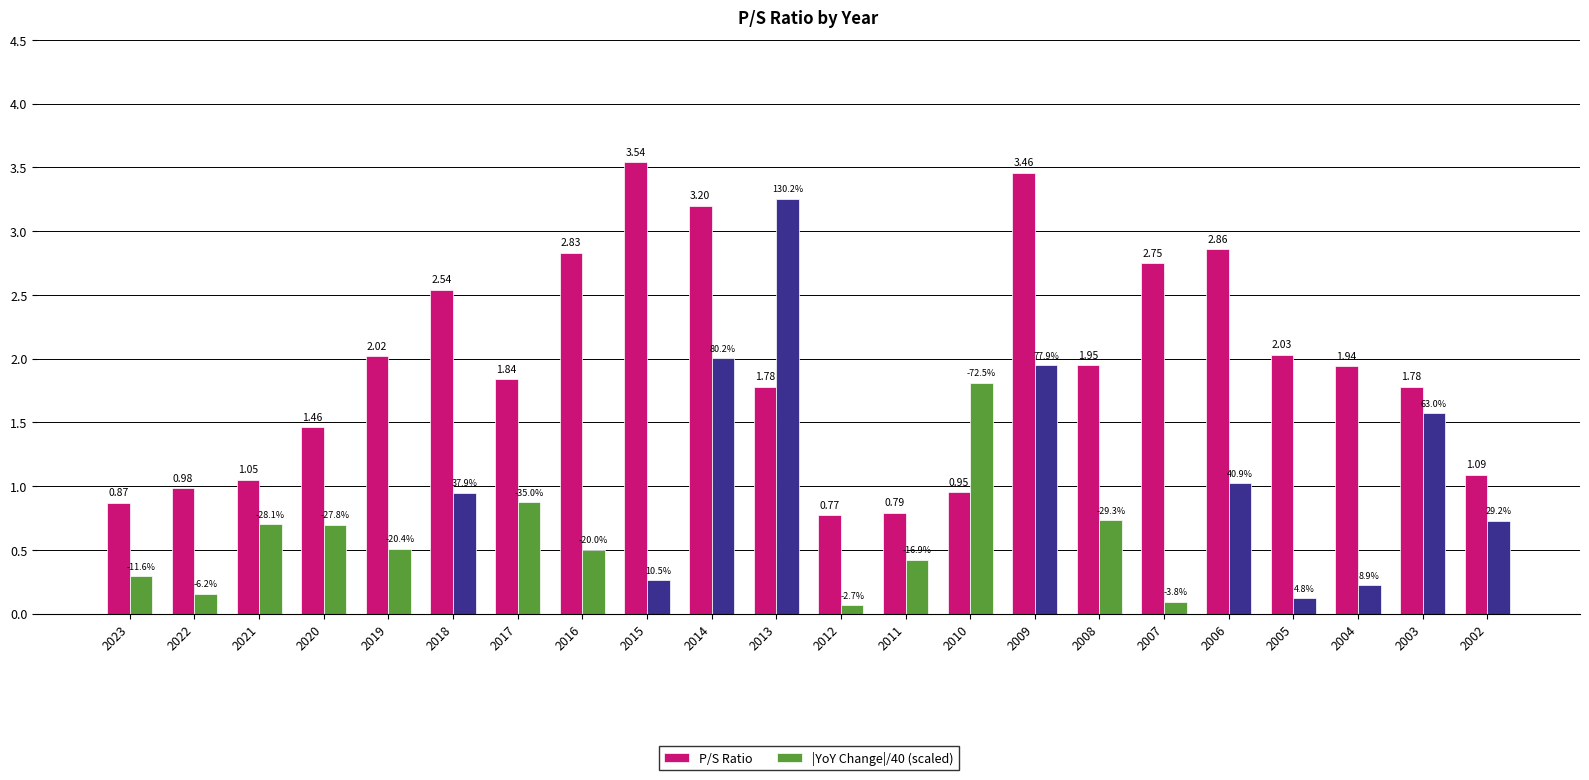

What is the value of the P/S Ratio bar at the 10th from the left?

3.2